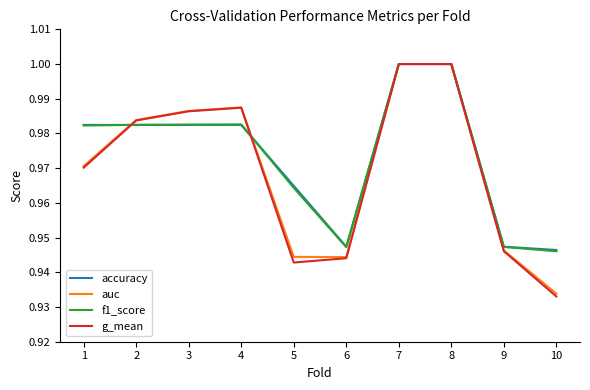

Between 2 and 4, which series saw the biggest shift?

g_mean